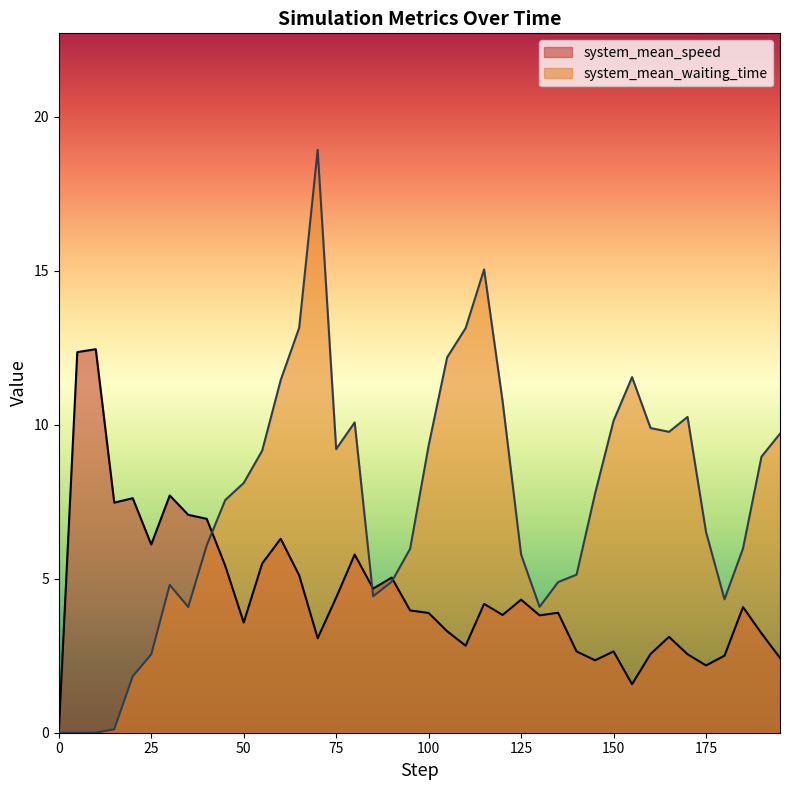

At how many categories does at least one series exceed 0?

39